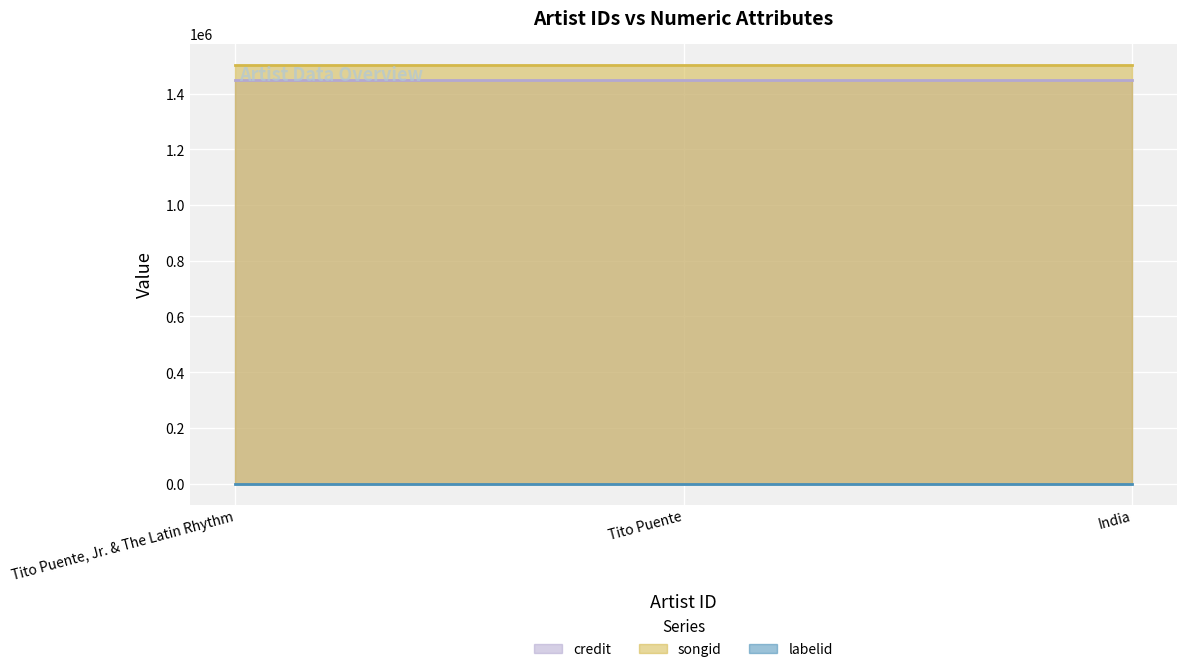

True or false: credit has a value of 1448369 at Tito Puente.

True